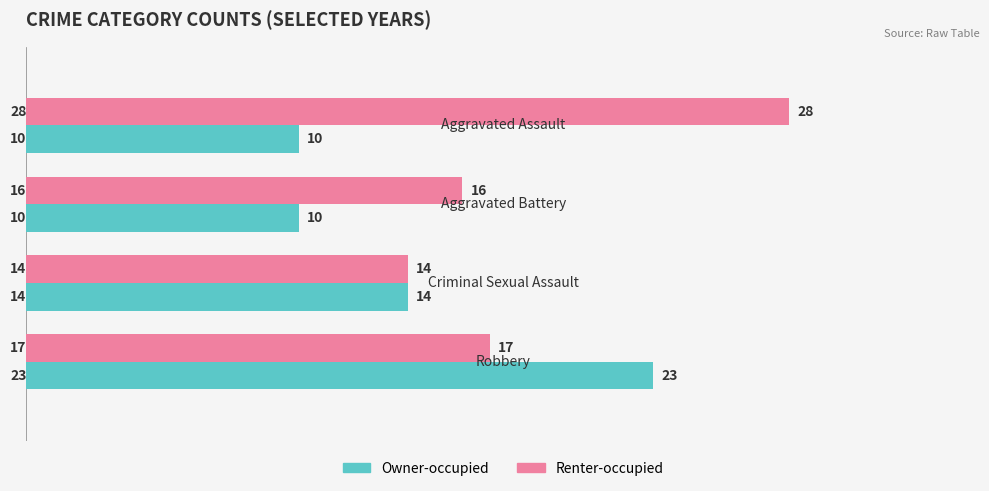

List the series in order of their overall mean, highest first.

Renter-occupied, Owner-occupied